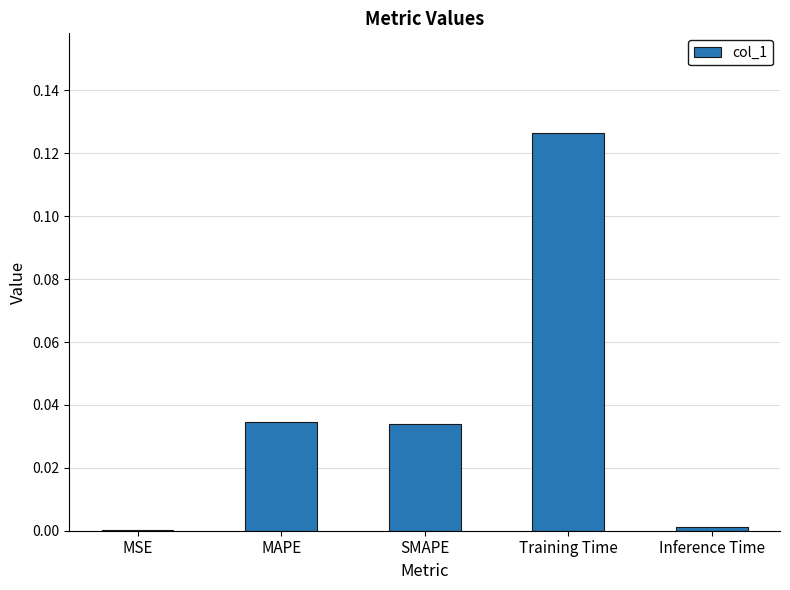

What is the sum of the values at Training Time and SMAPE?

0.2